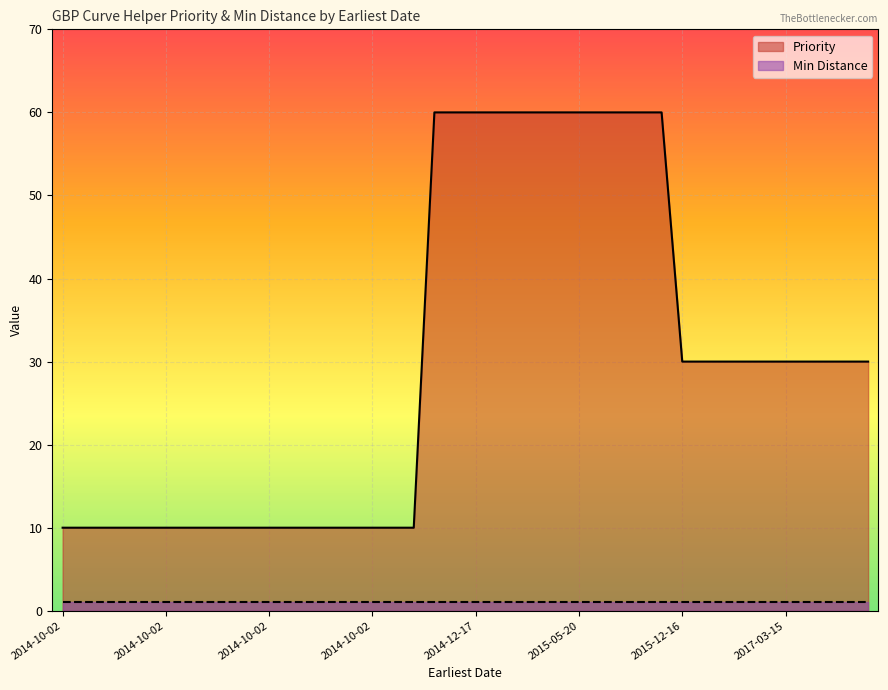

True or false: the data has more than 0 interior local peaks.

False